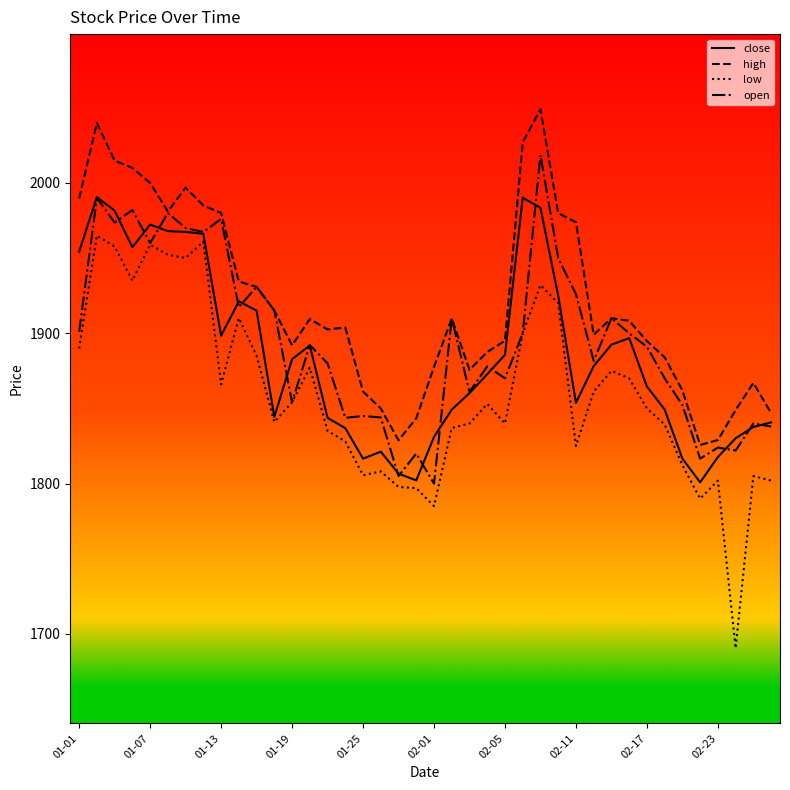

Does the chart display data point markers on the line(s)?

No